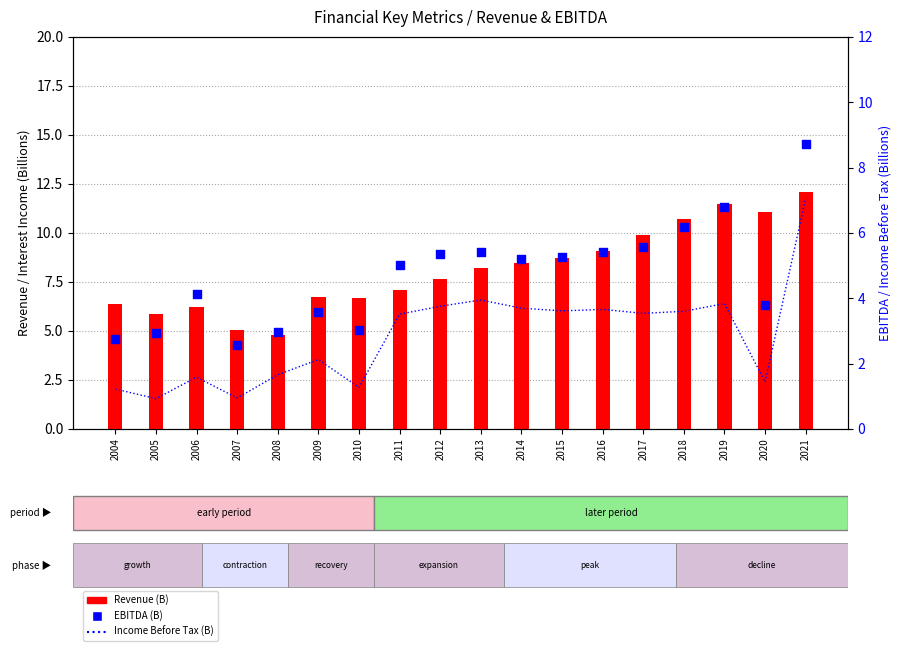

Which series has the largest total across all categories?

Revenue (B)